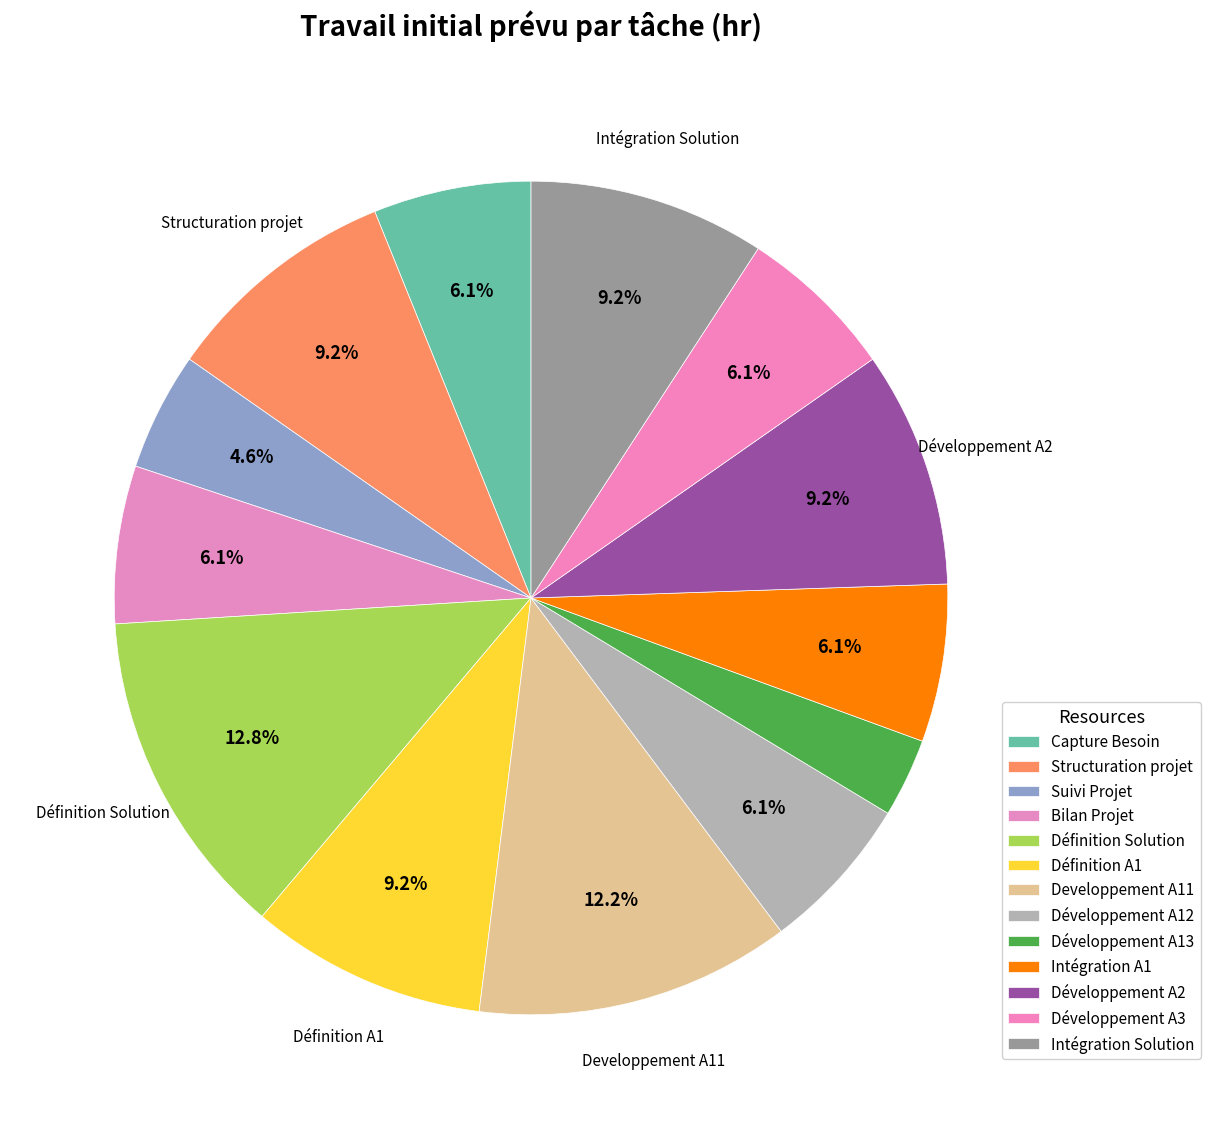

Count the number of slices in the pie.

13